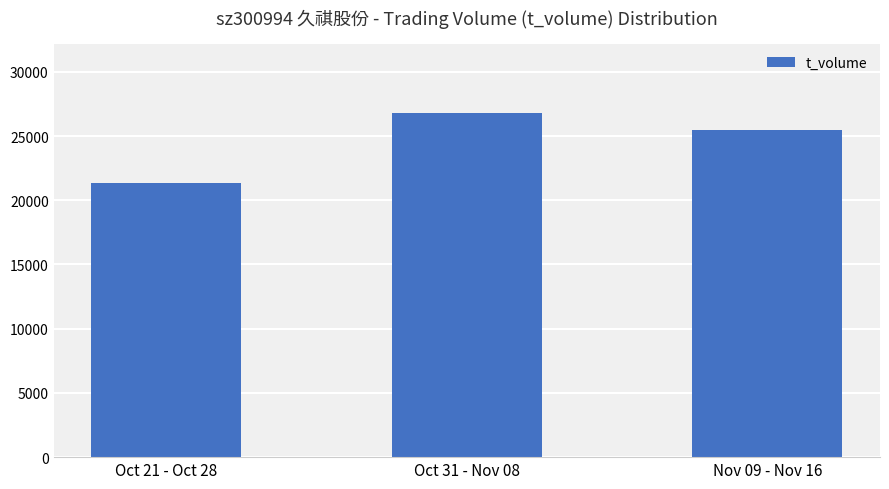

Which label corresponds to the largest value in the chart?

Oct 31 - Nov 08